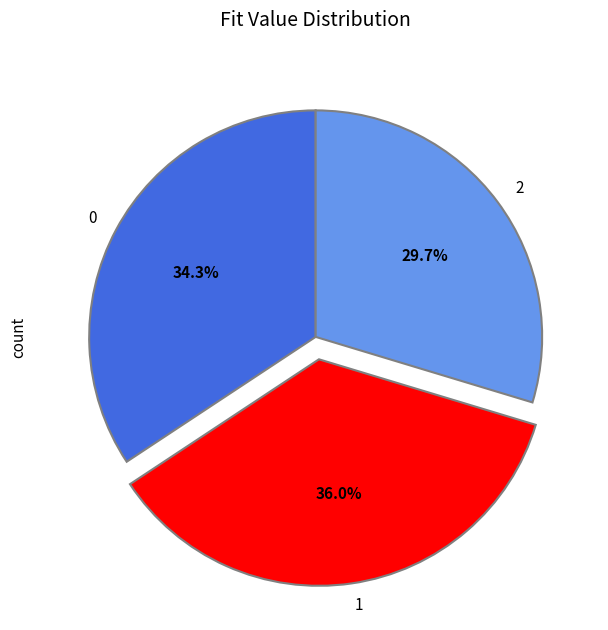

What percentage is NOT represented by 1?

64.0%